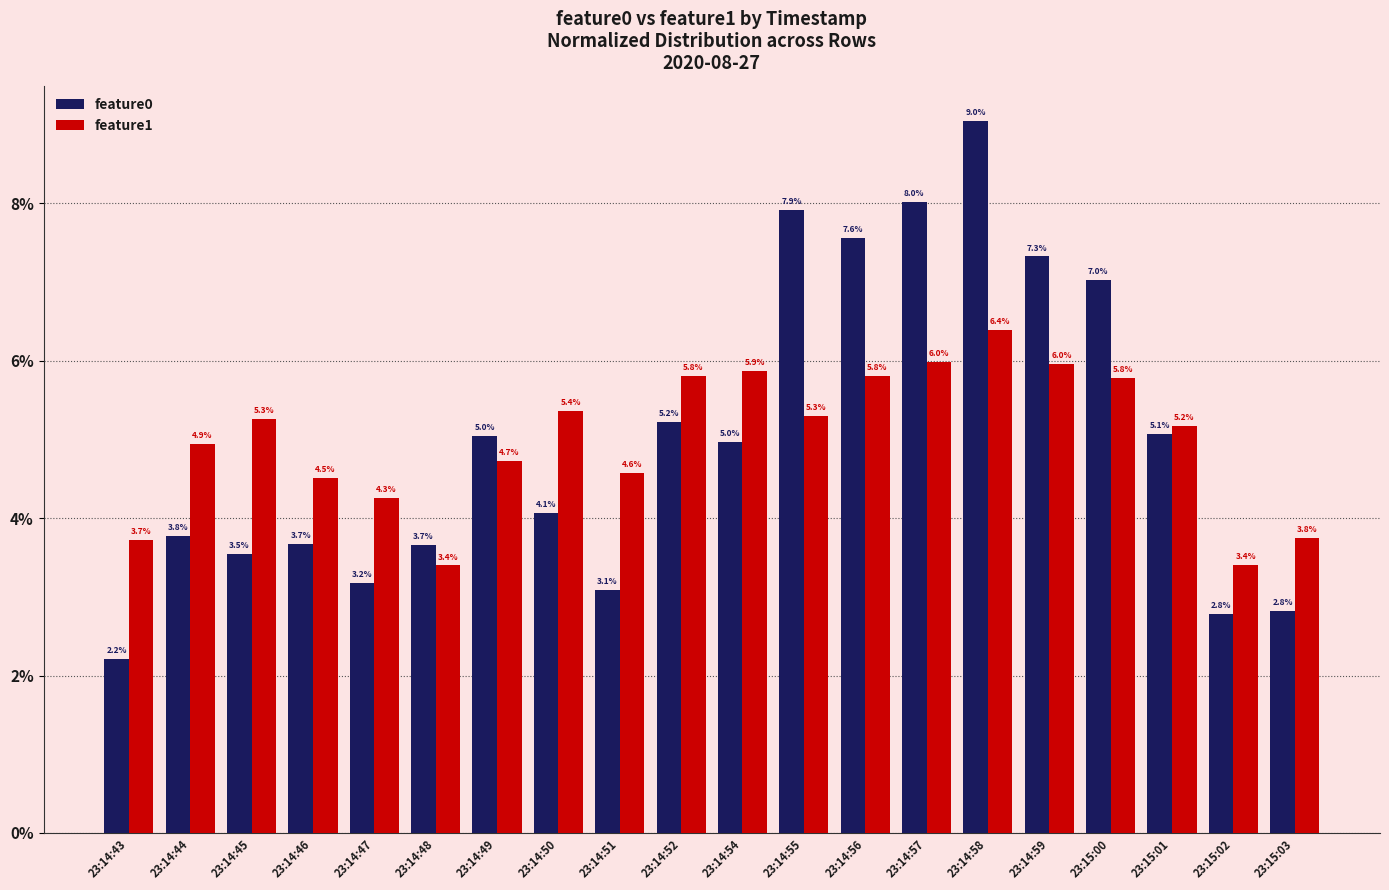

Does the chart contain any negative values?

No